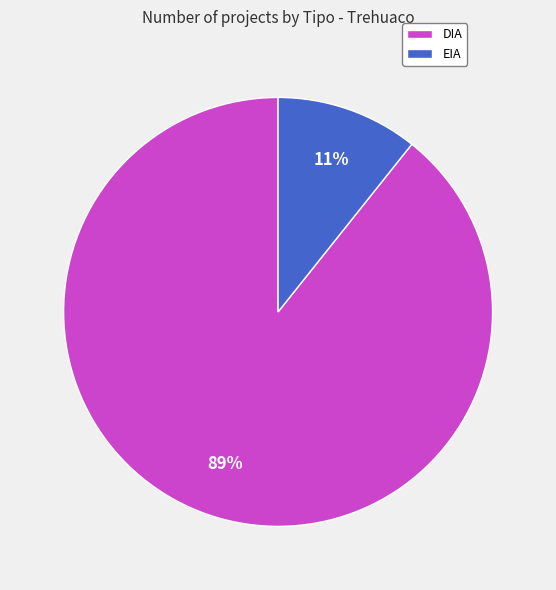

Is it true that DIA is 96% of the pie?

False